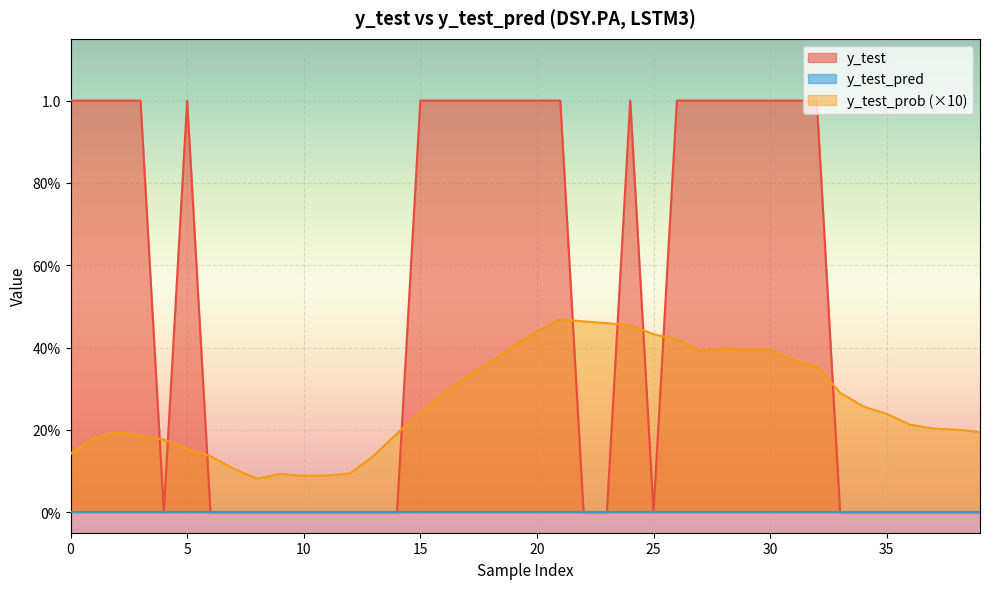

What is the total value across all series at 2?

1.2